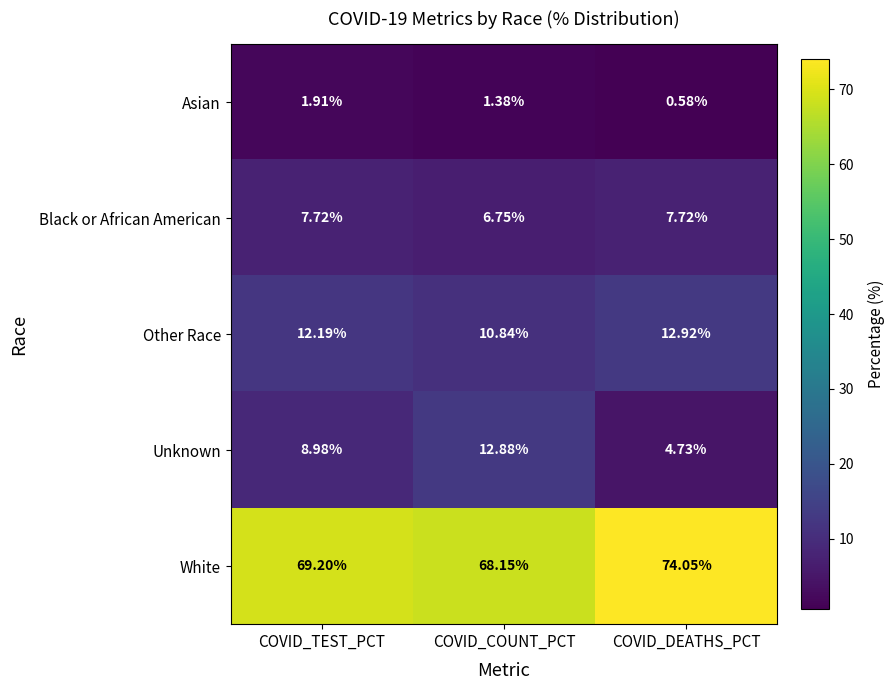

Rank the categories by Unknown value from lowest to highest.

COVID_DEATHS_PCT, COVID_TEST_PCT, COVID_COUNT_PCT